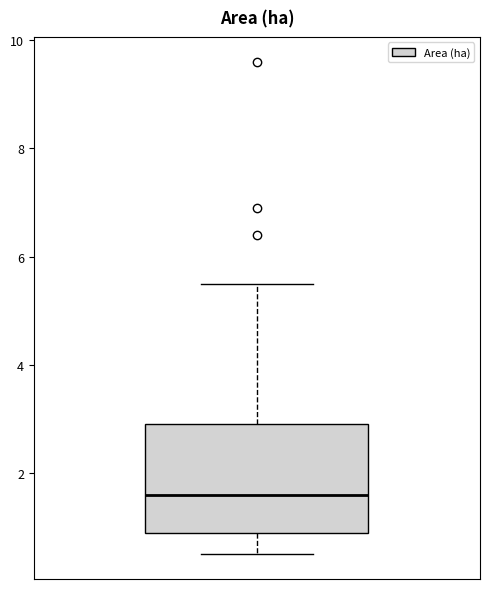

Read this box plot against the y-axis: the position of the median line, the range covered by the box, and the ends of both whiskers. The values are not printed on the chart, so give them approximately, as read against the axis.

median 1.6, box 1.0 to 3.0, whiskers 0.6 to 5.6